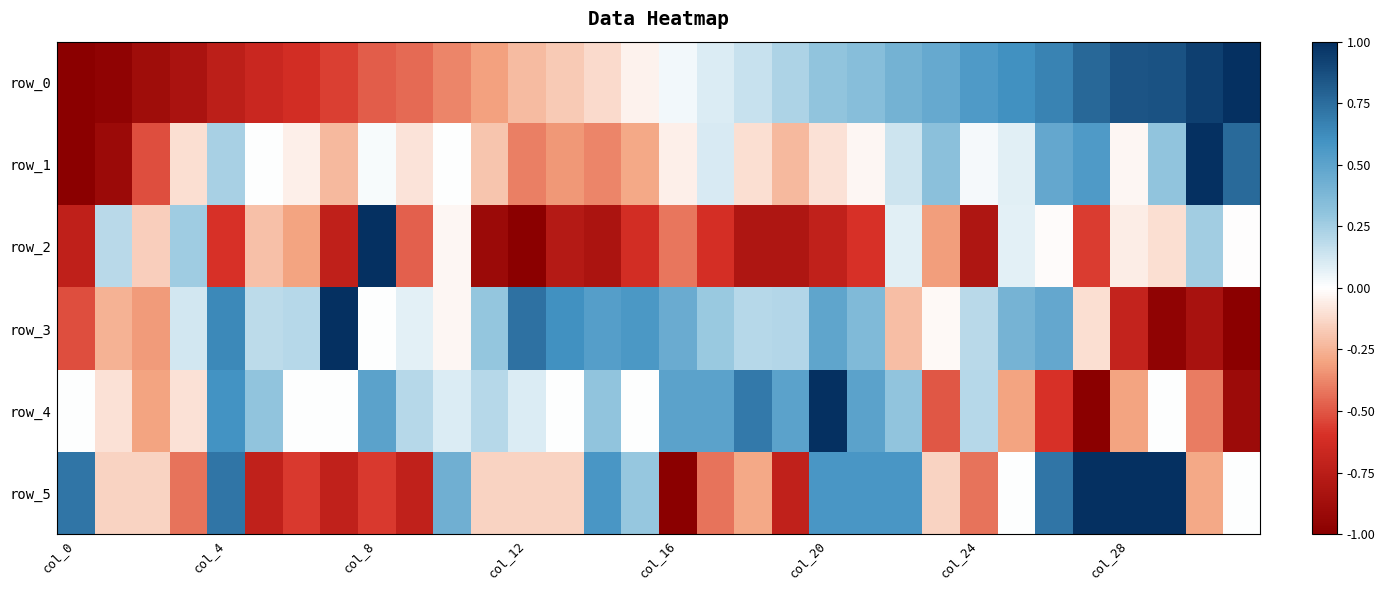

Rank the series by their maximum value, from highest to lowest.

row_0, row_1, row_2, row_3, row_4, row_5